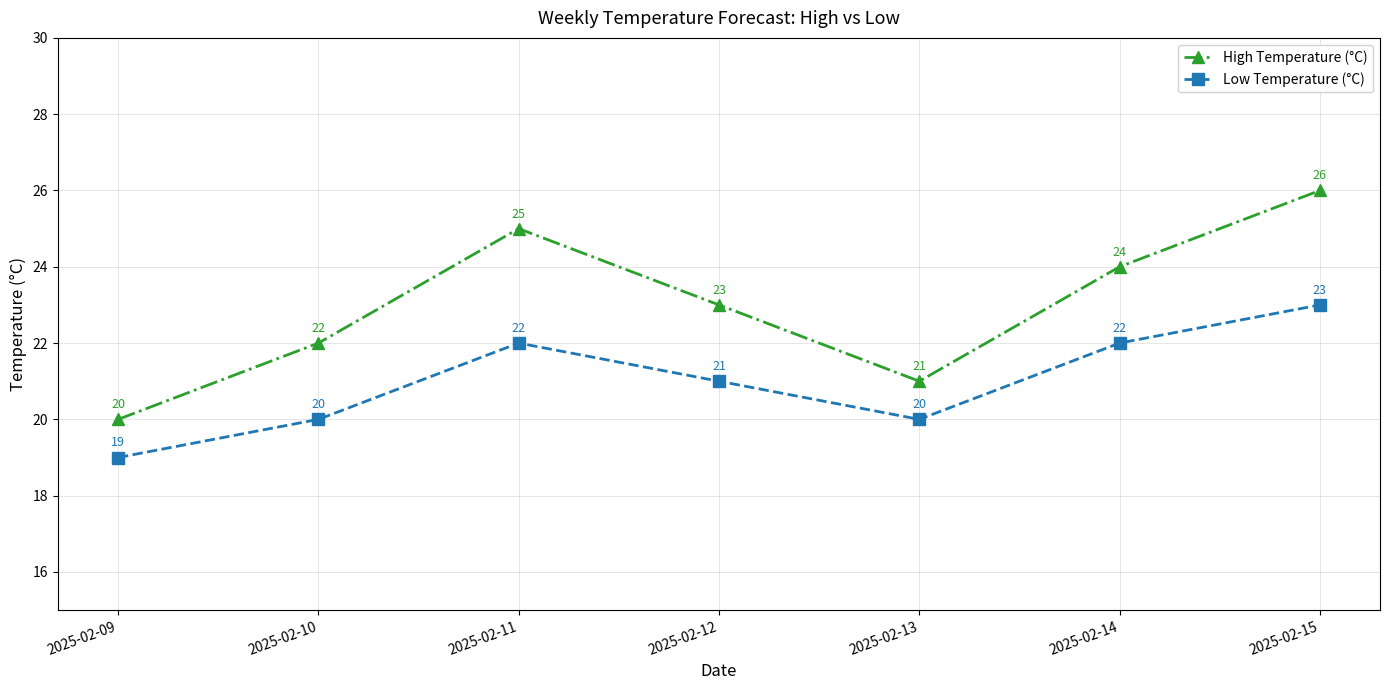

Reading right to left, transcribe all the data shown in this chart.

High Temperature (°C): 2025-02-15=26	2025-02-14=24	2025-02-13=21	2025-02-12=23	2025-02-11=25	2025-02-10=22	2025-02-09=20
Low Temperature (°C): 2025-02-15=23	2025-02-14=22	2025-02-13=20	2025-02-12=21	2025-02-11=22	2025-02-10=20	2025-02-09=19